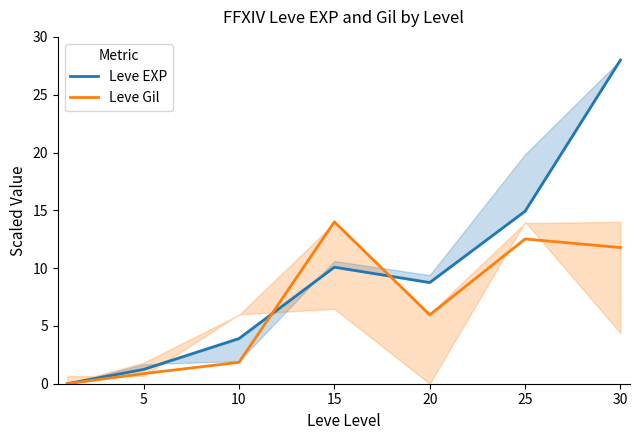

Where is Leve Gil nearest to the value 7?

20